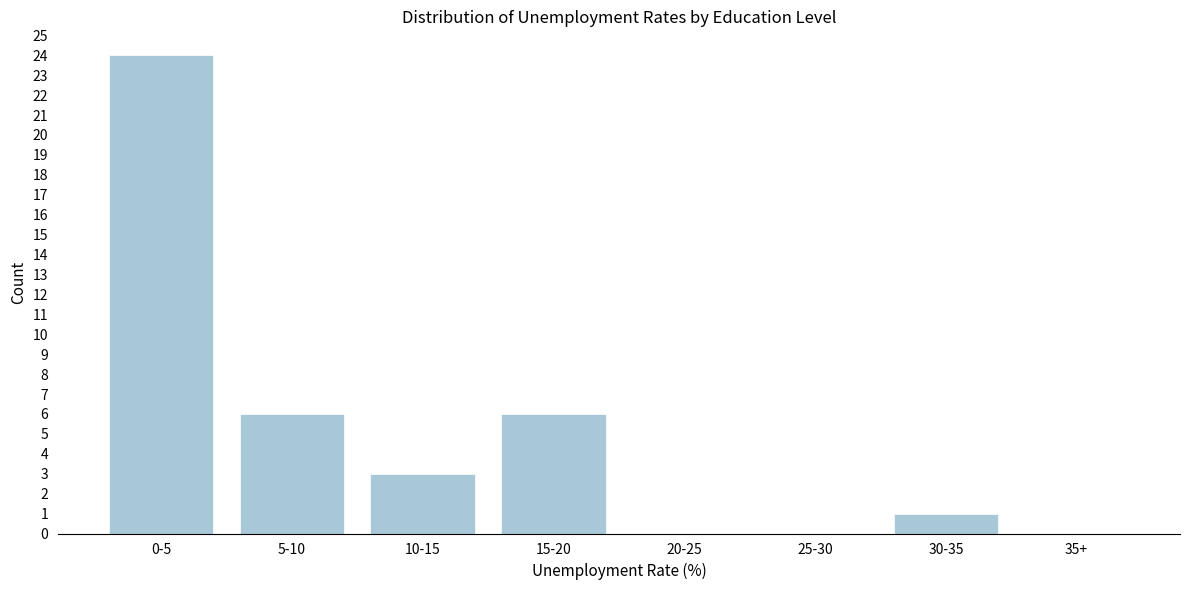

Reading right to left, extract all data points from this chart.

35+=0	30-35=1	25-30=0	20-25=0	15-20=6	10-15=3	5-10=6	0-5=24